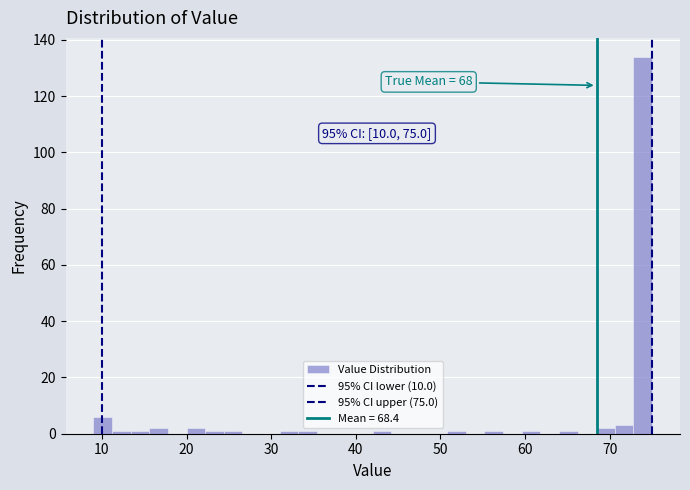

Around what value on the x-axis is the tallest bar? Give the approximate position of its centre, as read against the axis.

74